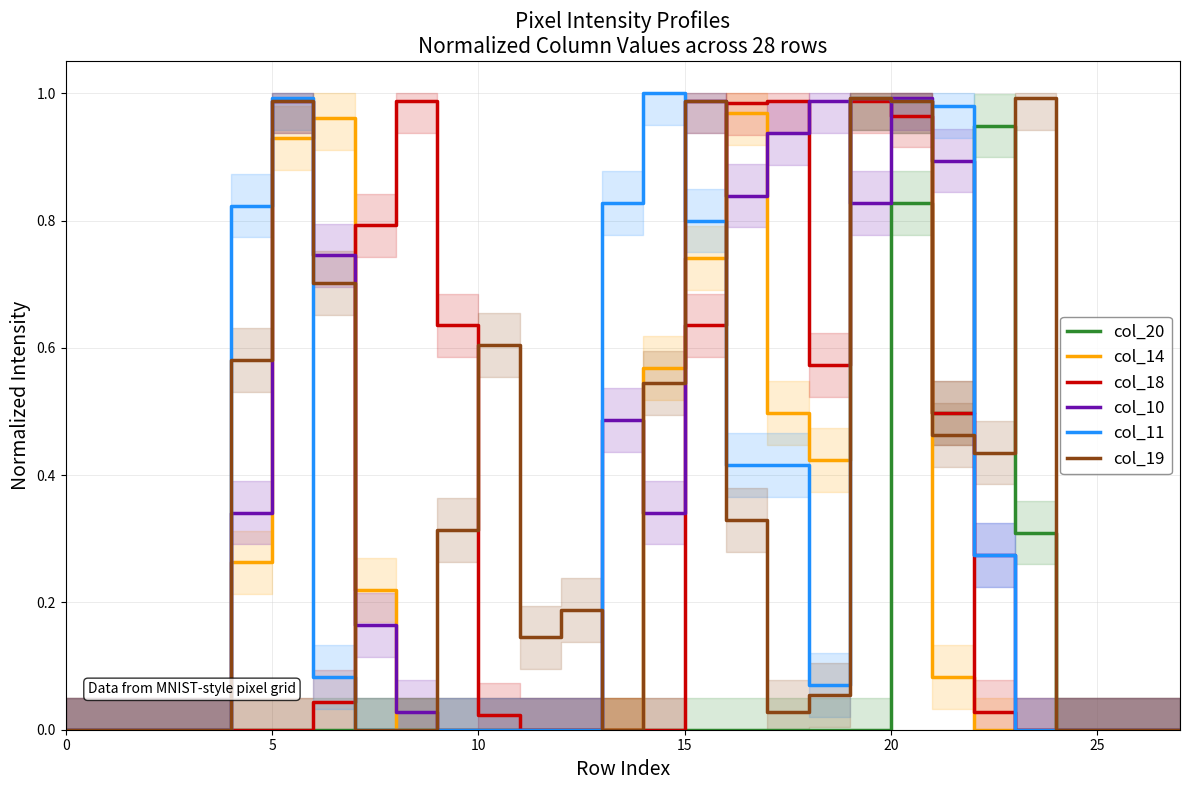

How many lines are shown in the chart?

6